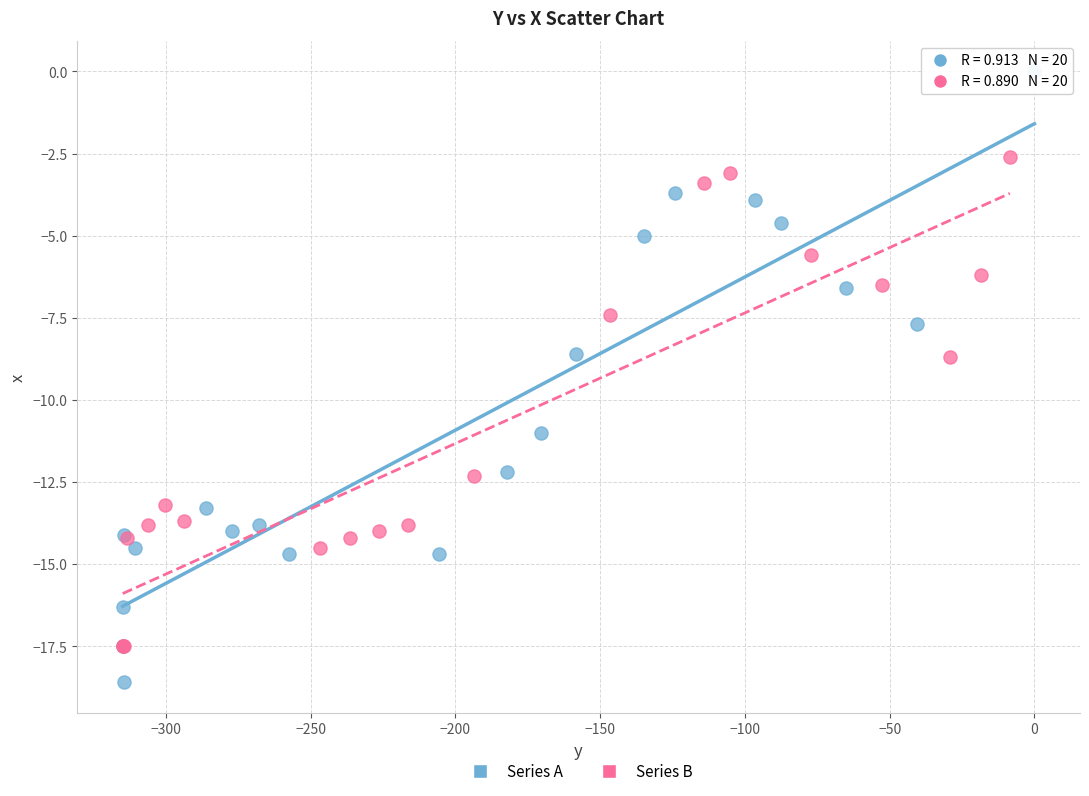

Which series reaches the minimum Y coordinate?

Series A